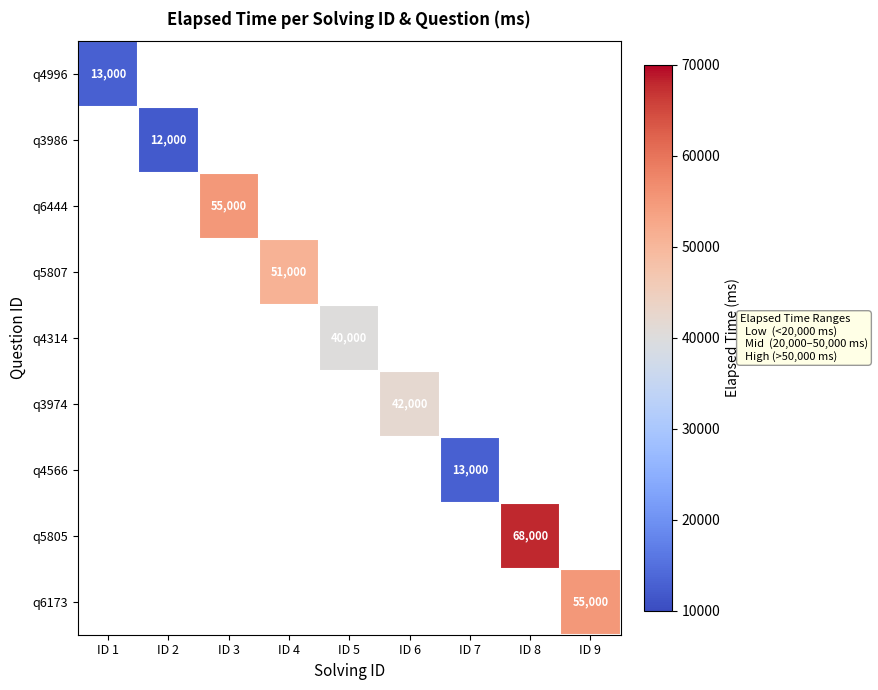

True or false: q5807 has a value of 51000 at ID 4.

True